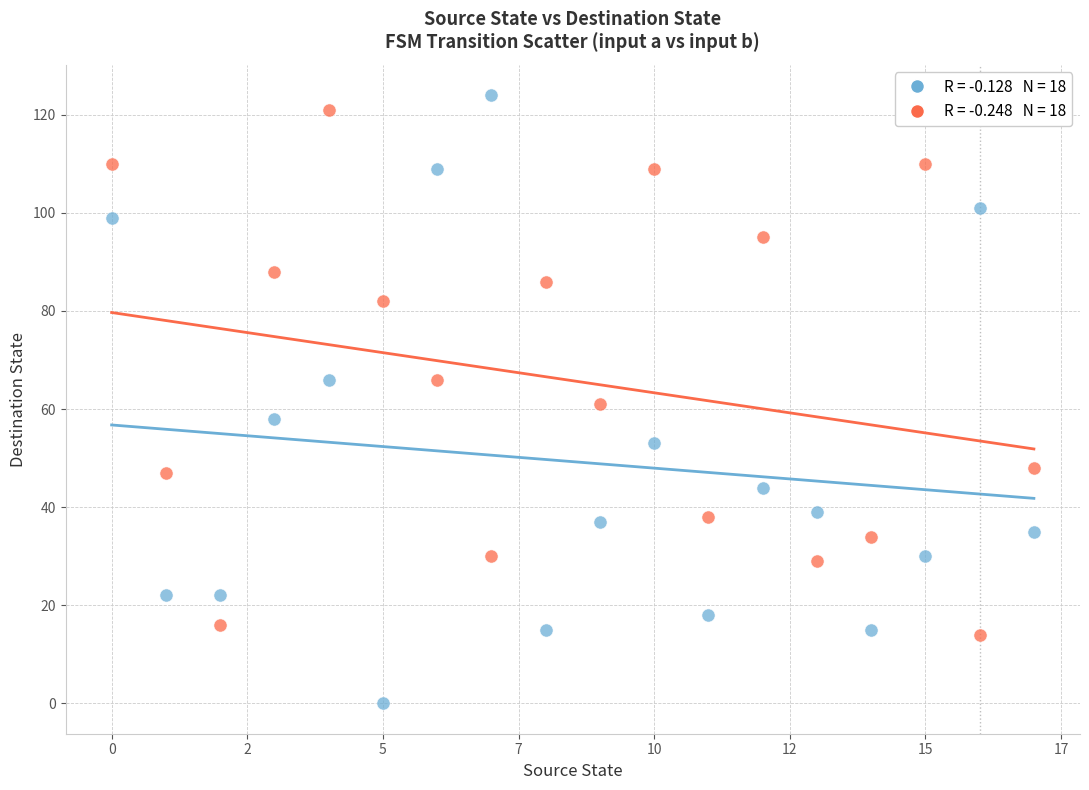

Across all data points, what is the range of Y values (max minus min)?

124